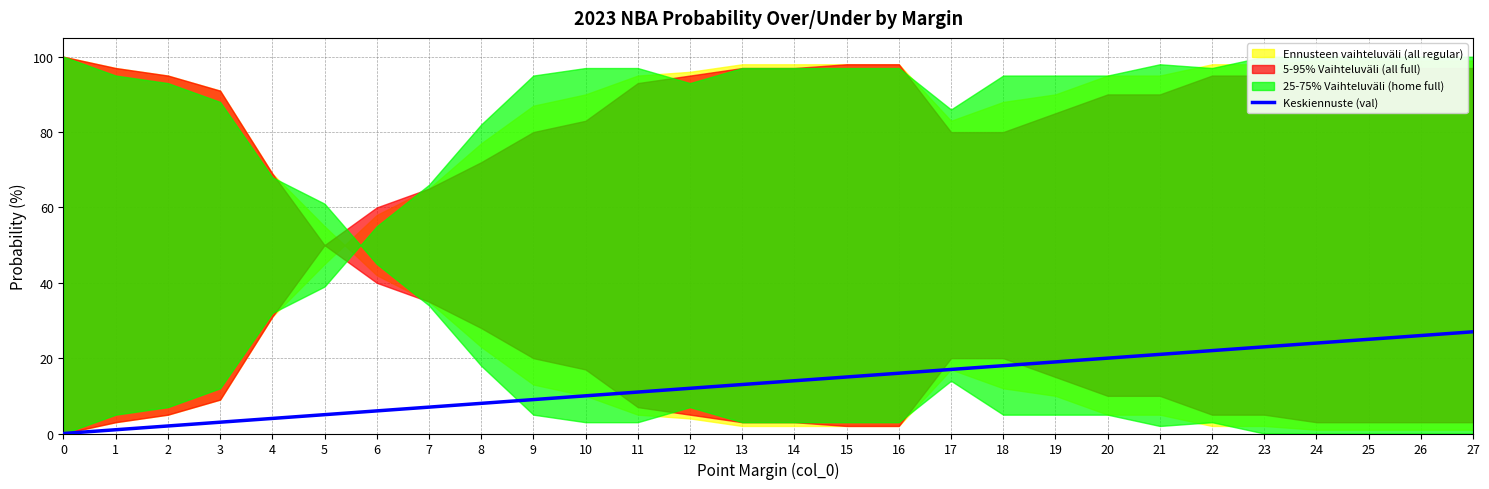

At which label does the data first exceed 14?

15